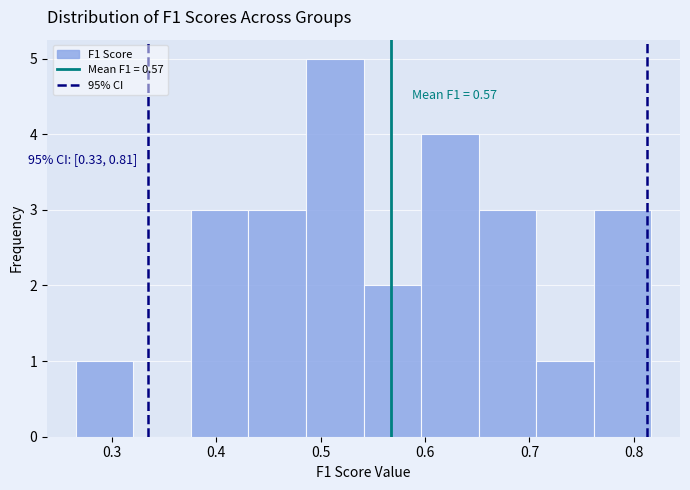

Which range on the x-axis has the tallest bar?

0.49 to 0.54